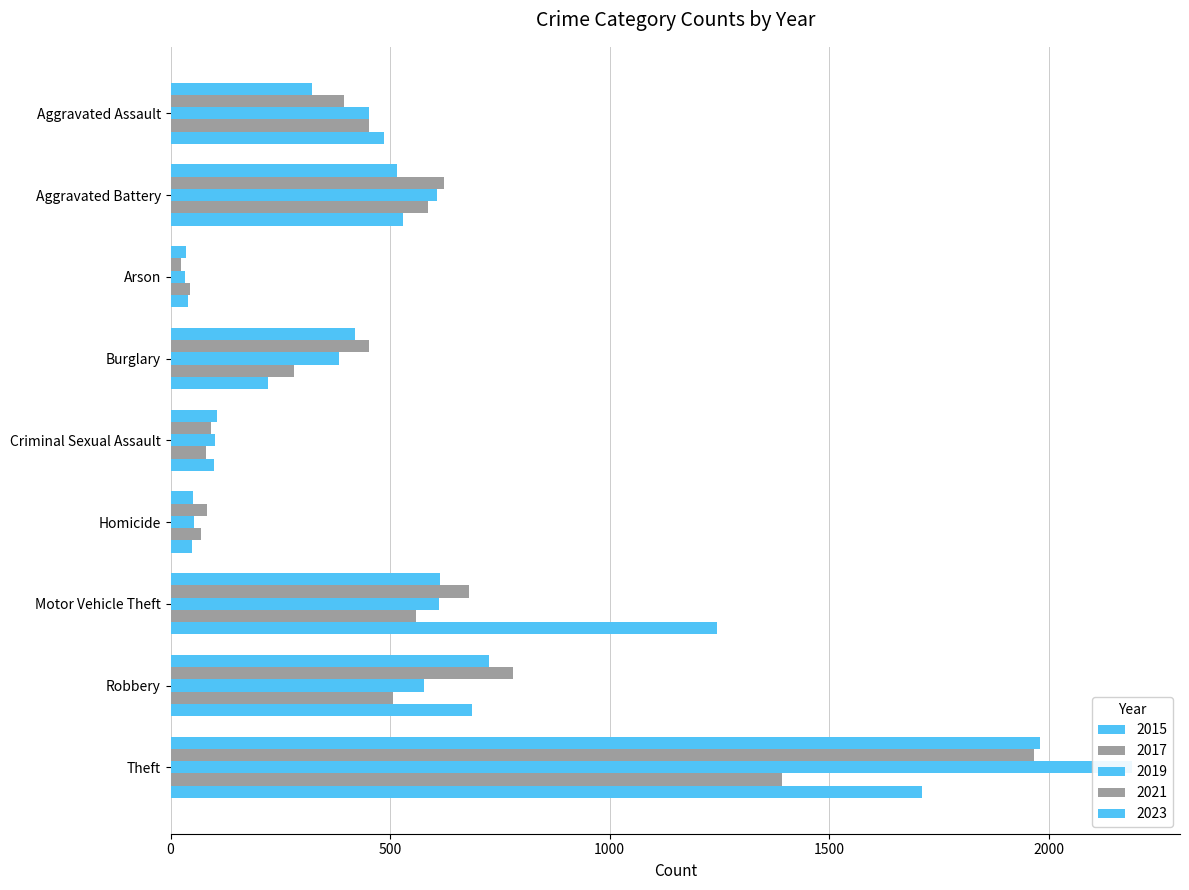

List the labels in order of 2015 value, largest first.

Theft, Robbery, Motor Vehicle Theft, Aggravated Battery, Burglary, Aggravated Assault, Criminal Sexual Assault, Homicide, Arson